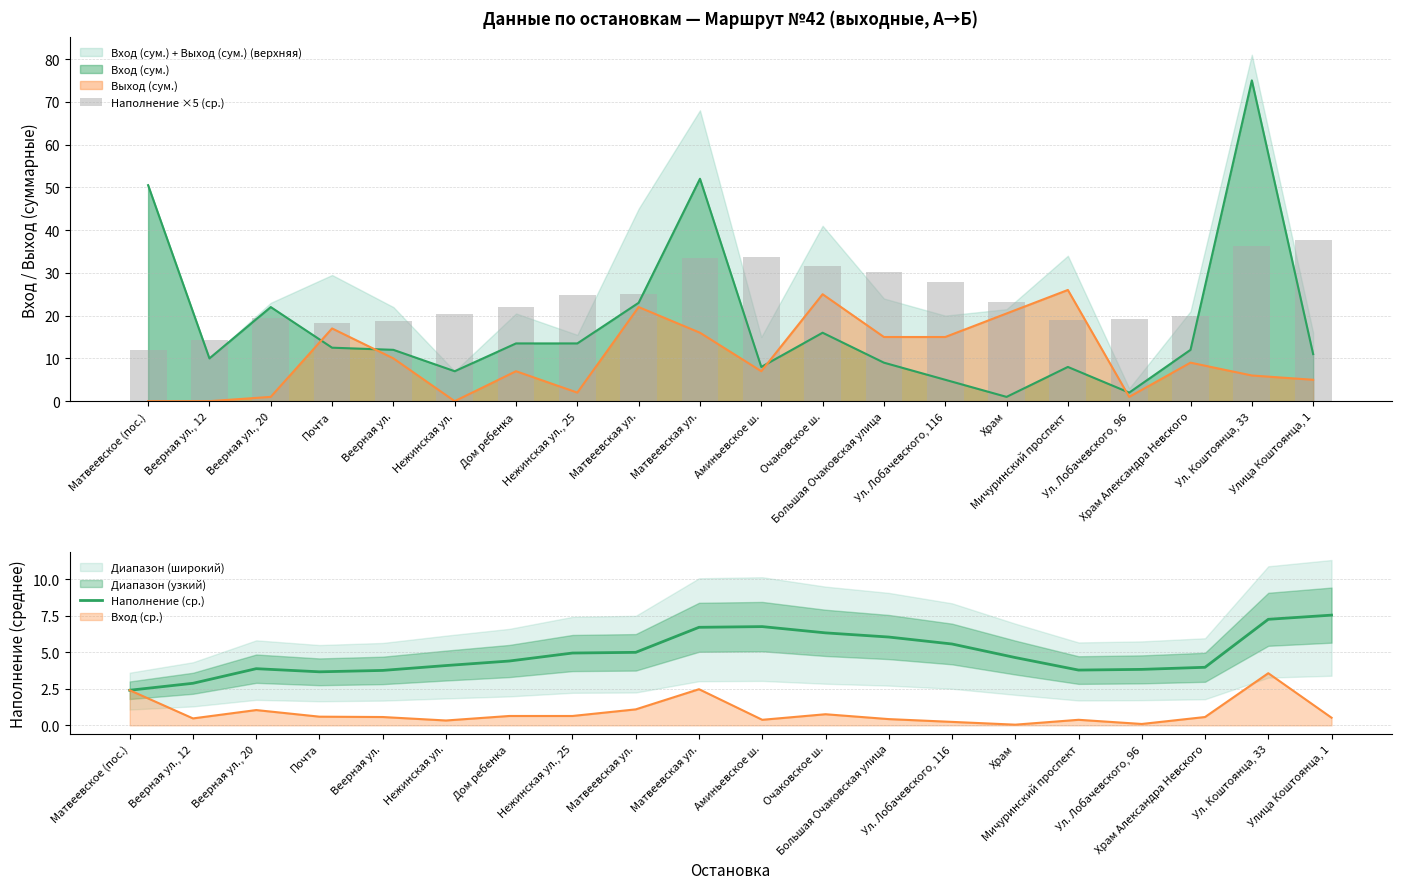

At which label does Наполнение (ср.) first exceed 4?

Нежинская ул.